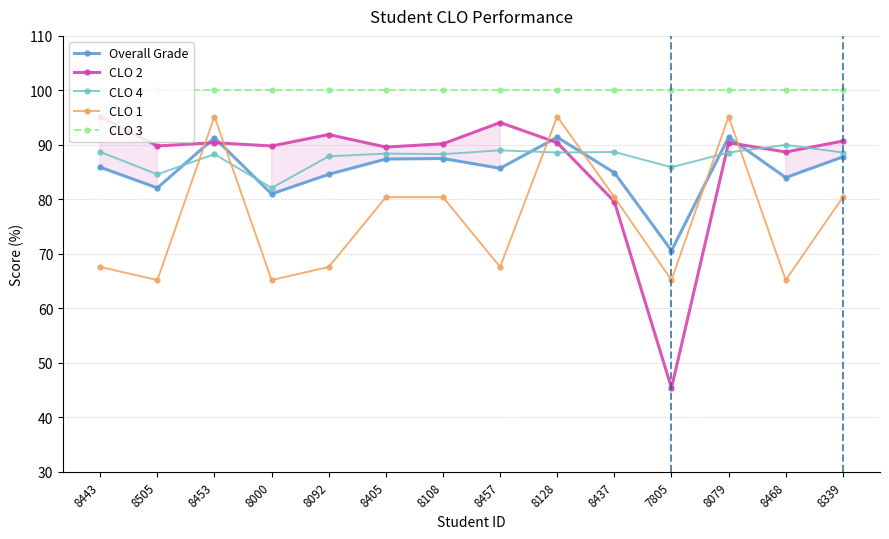

How many lines are shown in the chart?

5